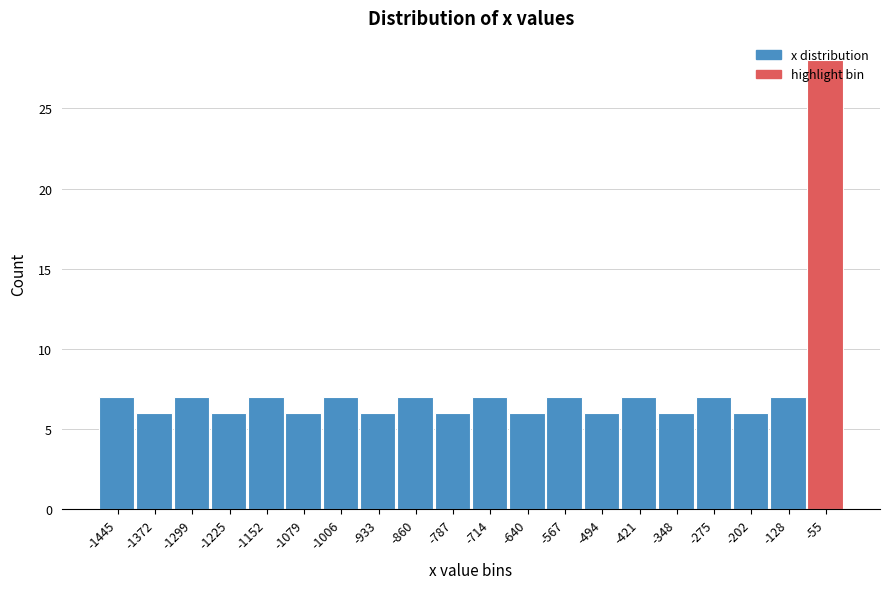

What is the value of the 20th bar from the left?

28